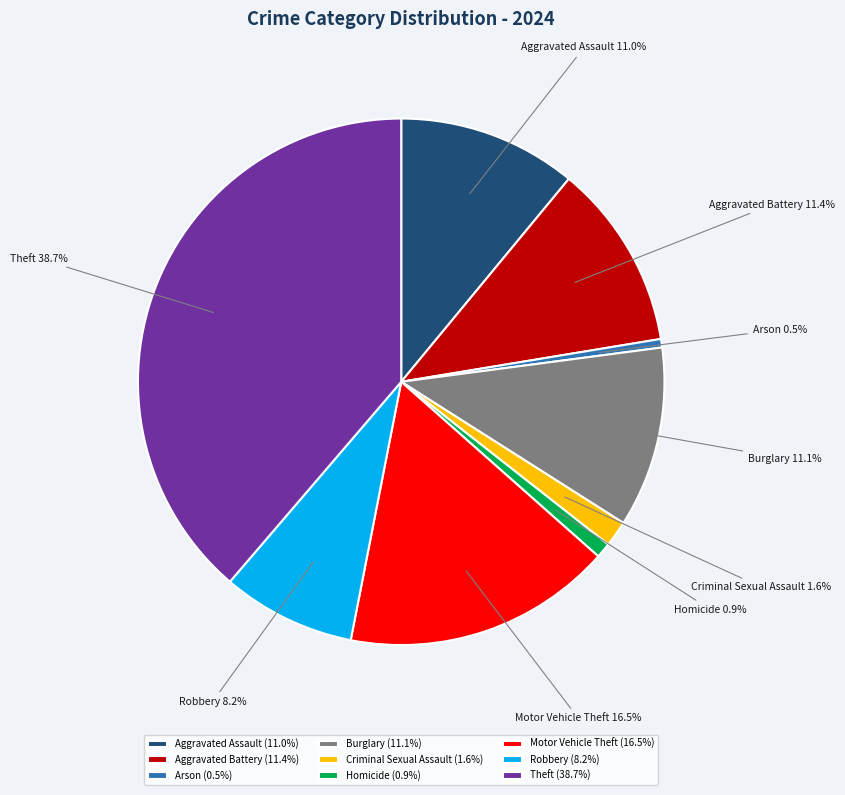

What percentage do Arson and Robbery together represent?

8.7%